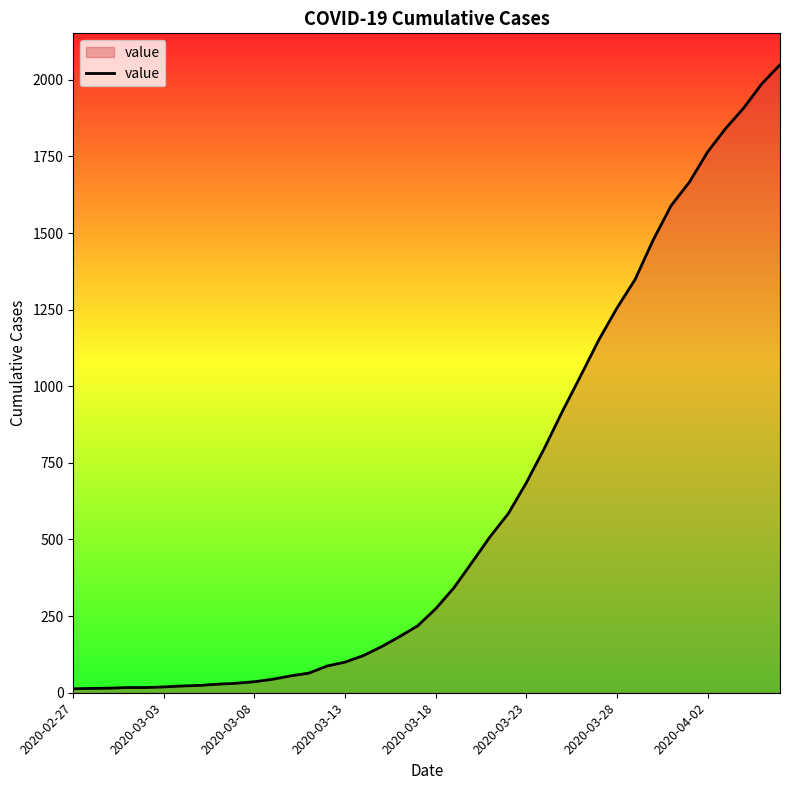

What is the smallest value displayed?

13